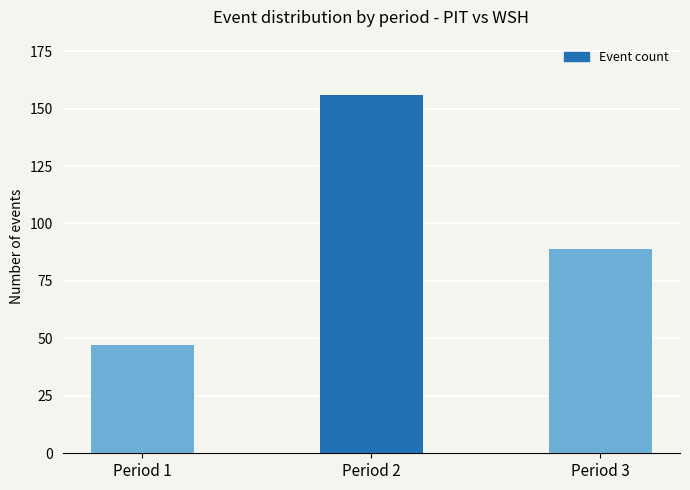

What is the value of the 2nd bar from the left?

156